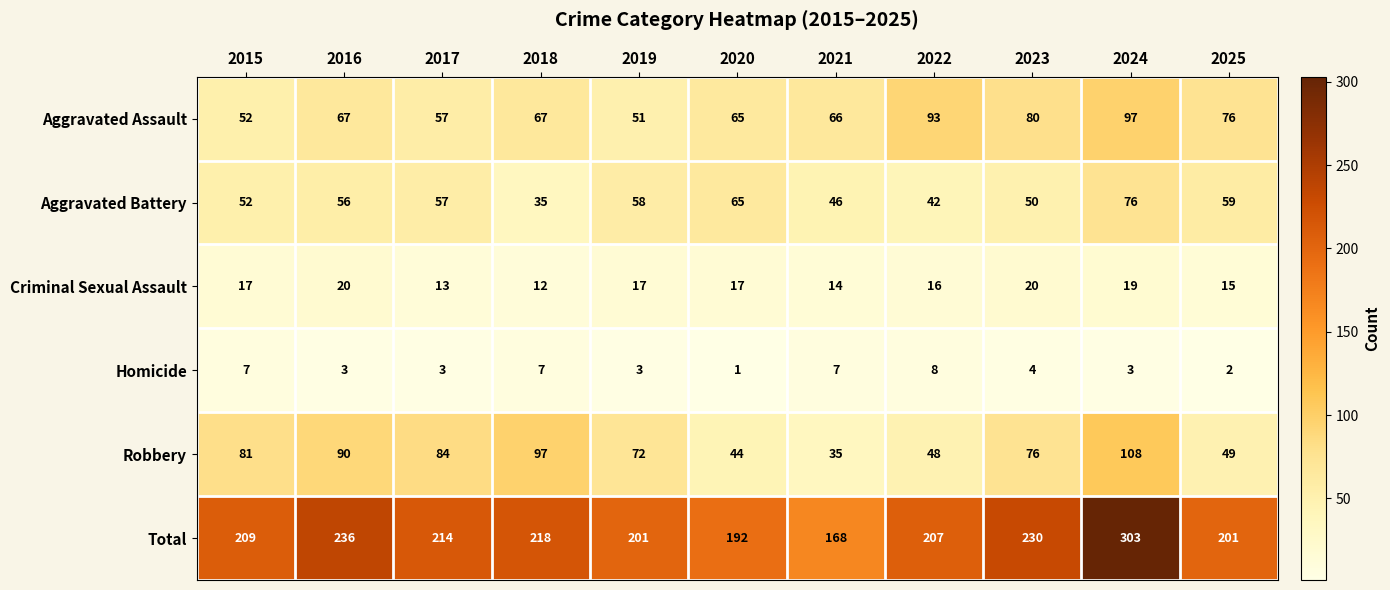

What is the smallest value displayed?

1